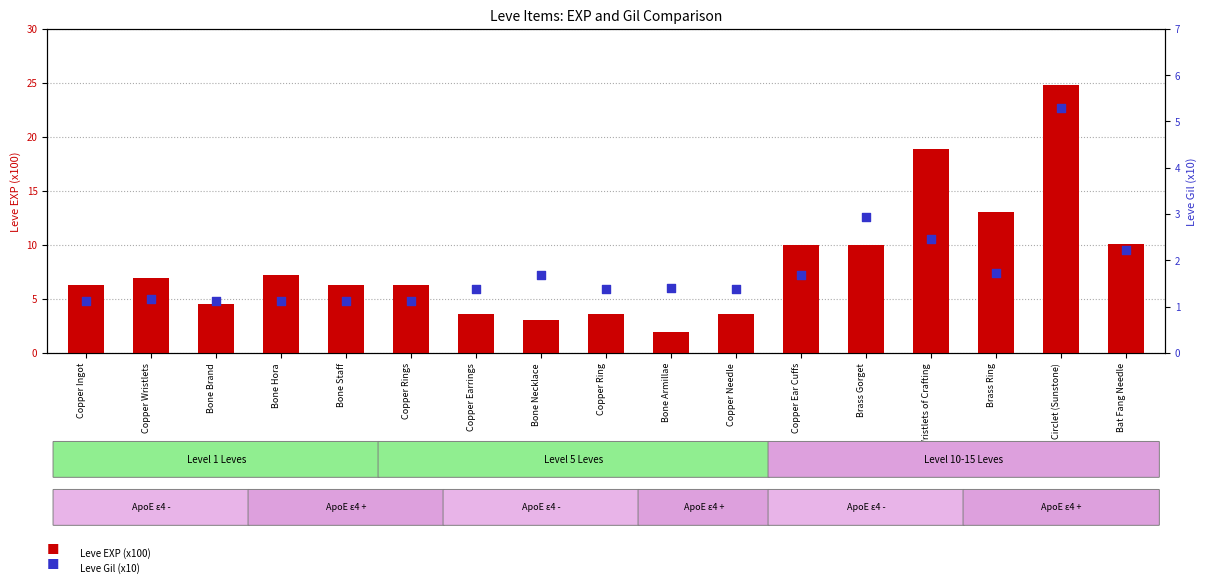

Which series reaches the minimum Y coordinate?

Leve Gil (x10)